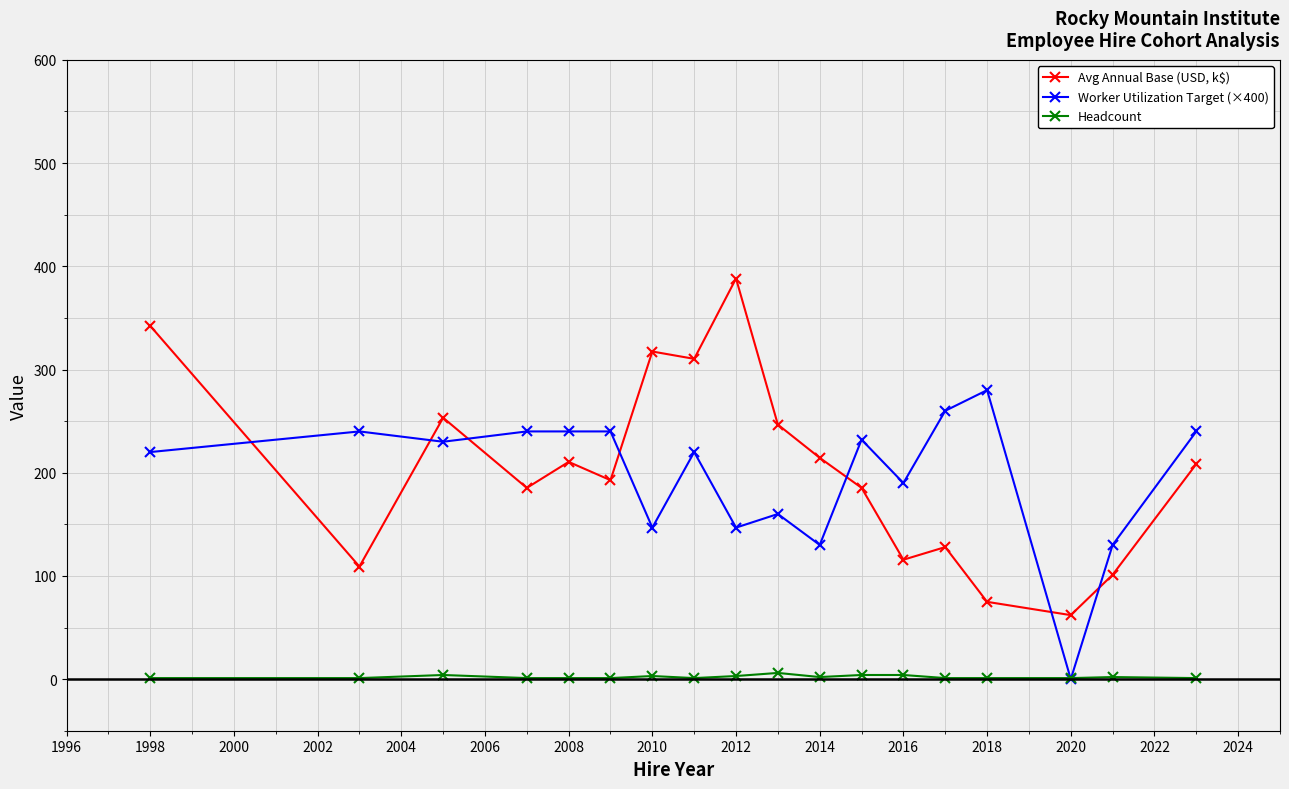

Is this an area chart (filled region under the line)?

No